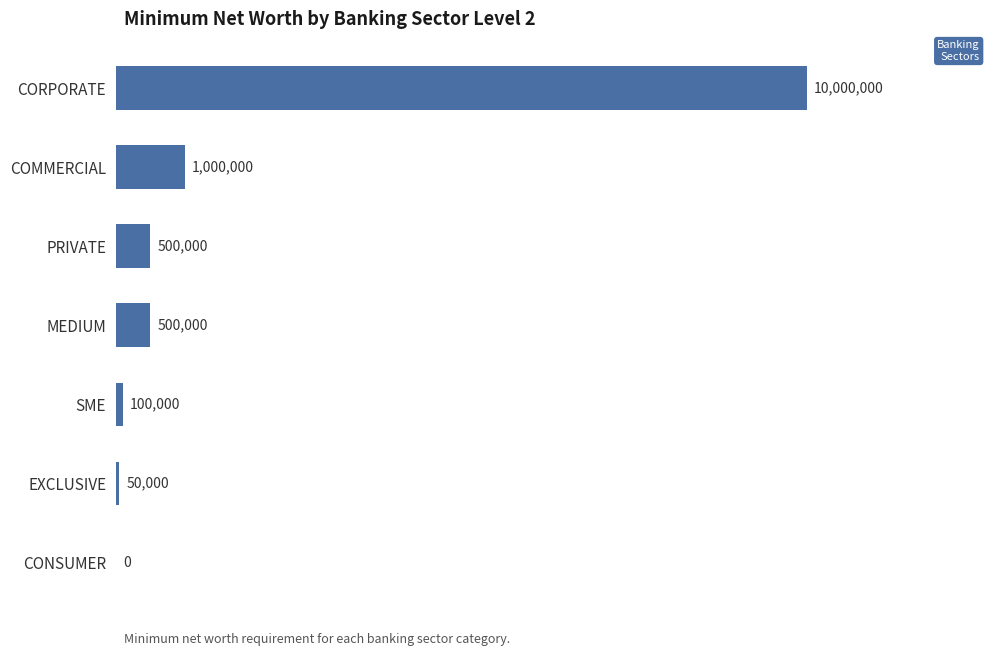

Are the bars horizontal?

Yes